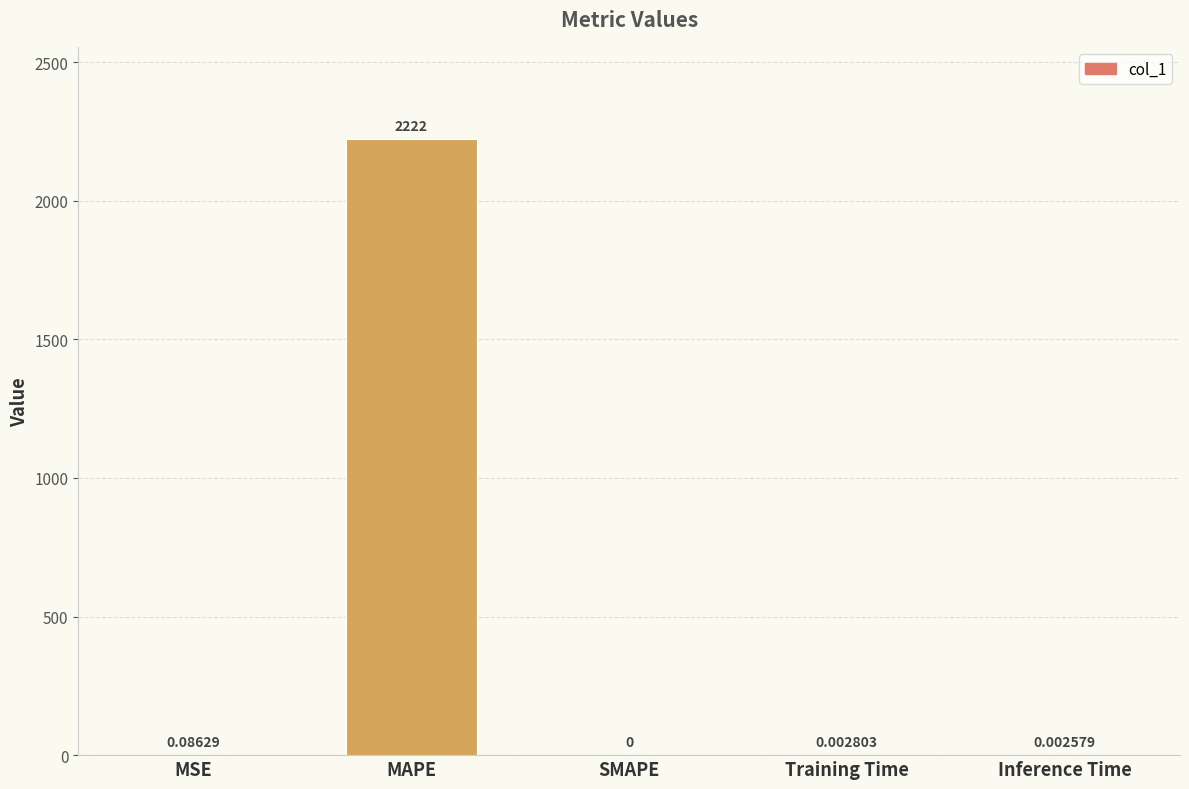

What is the maximum value shown in the chart?

2221.9